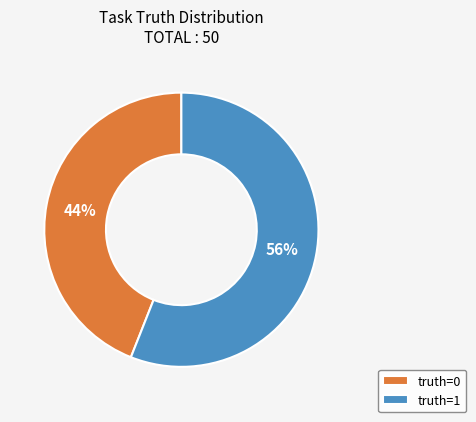

Combined, do truth=1 and truth=0 account for over 50%?

Yes